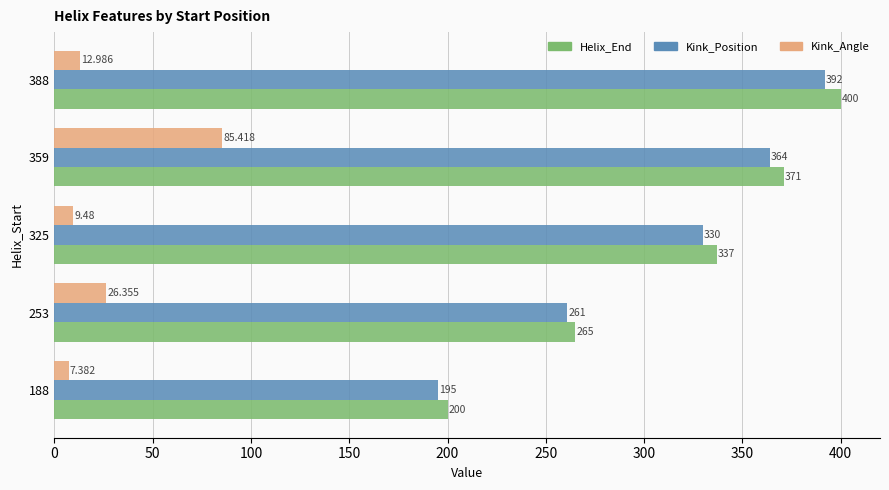

What is the difference between the maximum and minimum values in the Kink_Position series?

197.0